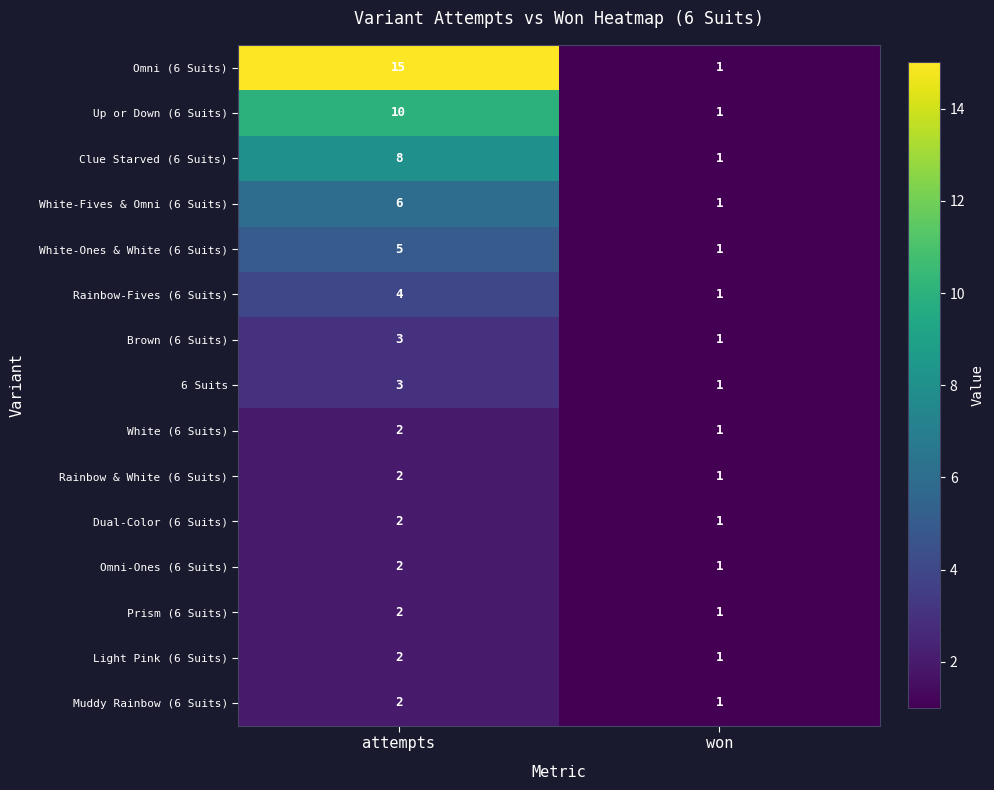

What is the greatest value displayed?

15